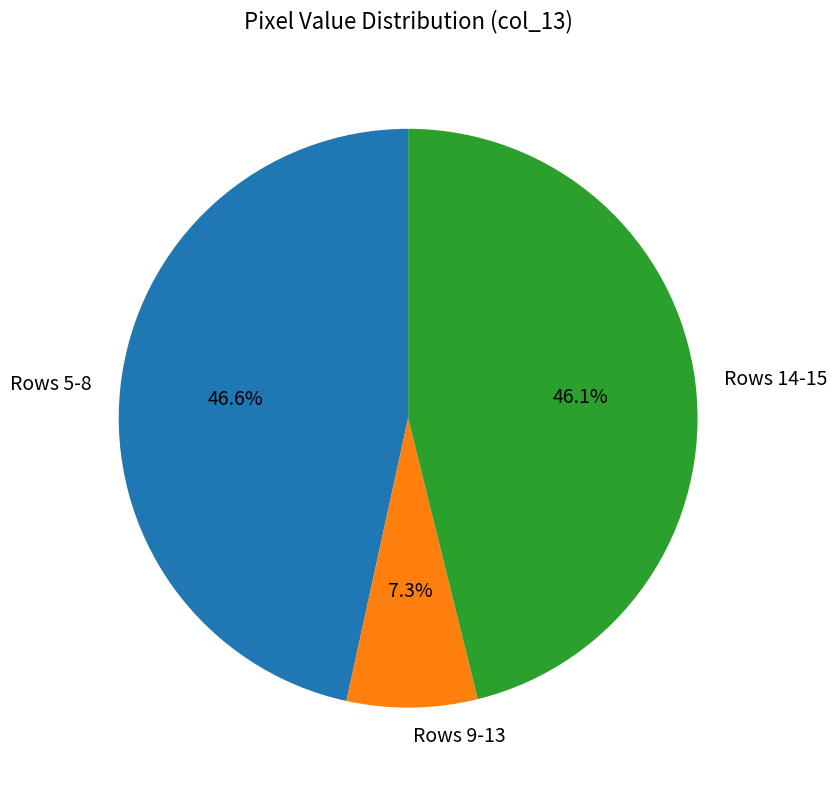

Which category has the smallest portion of the pie?

Rows 9-13